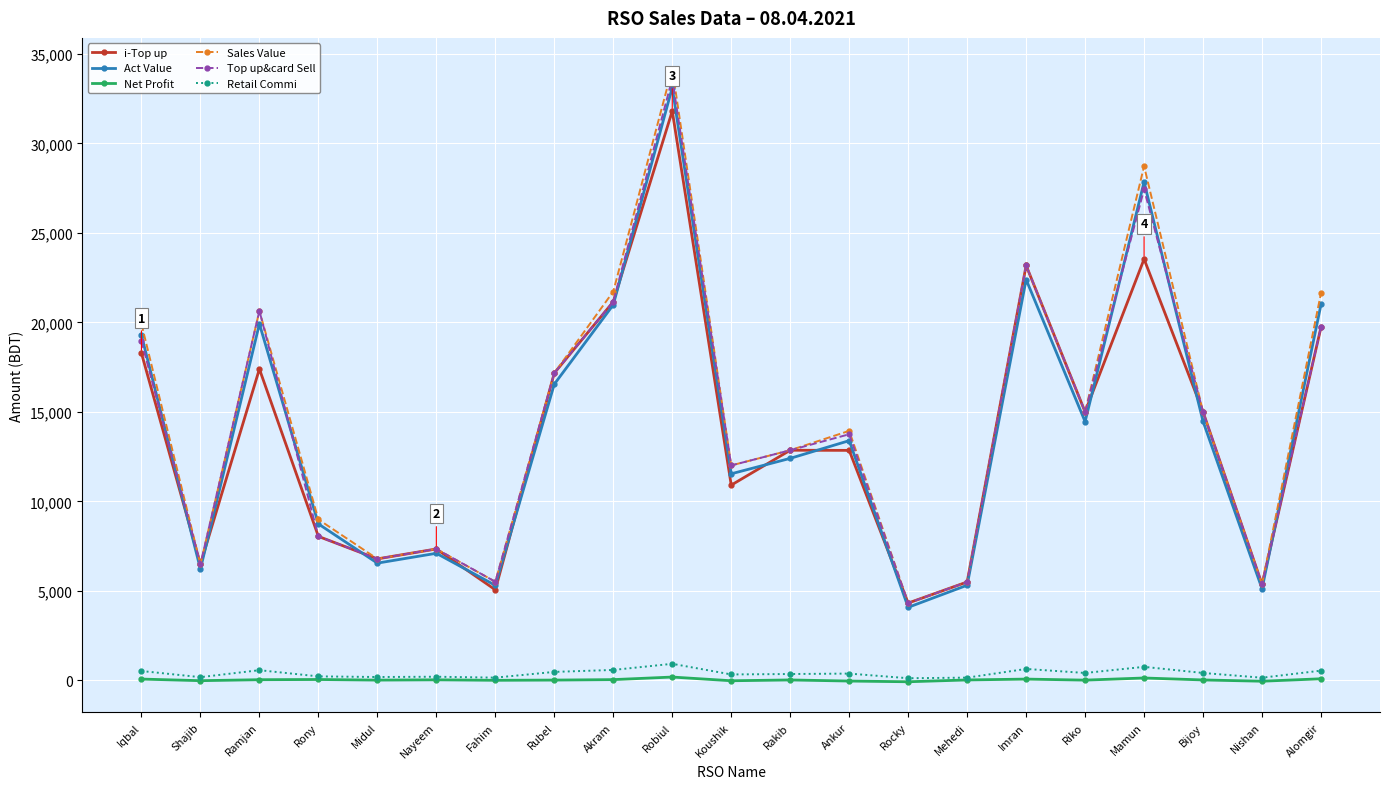

What are all the series names shown in the legend?

i-Top up, Act Value, Net Profit, Sales Value, Top up&card Sell, Retail Commi